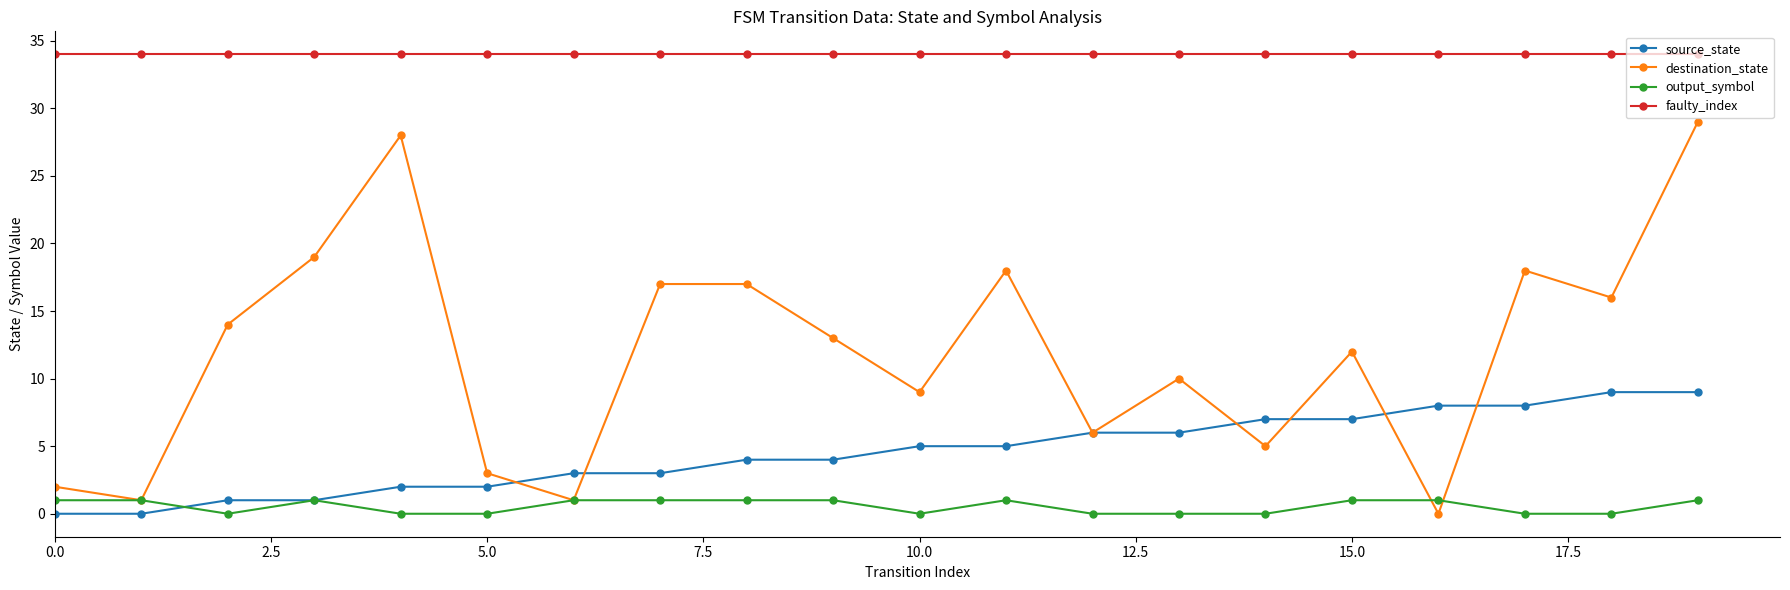

Which series has the largest total across all categories?

faulty_index